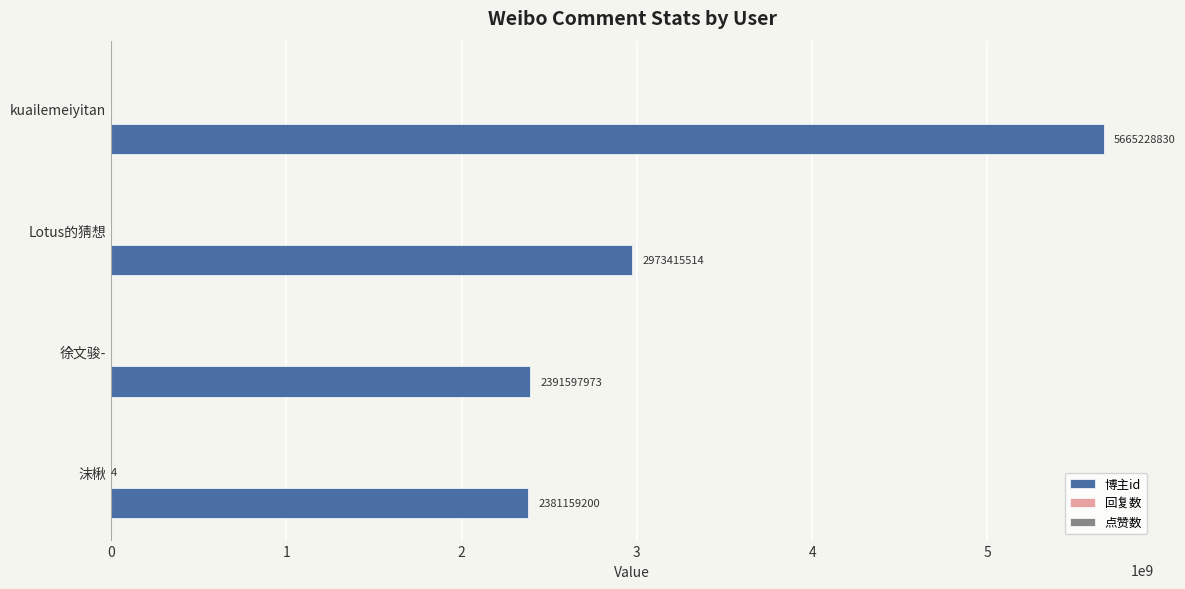

What is the sum of all 博主id values?

13411401517